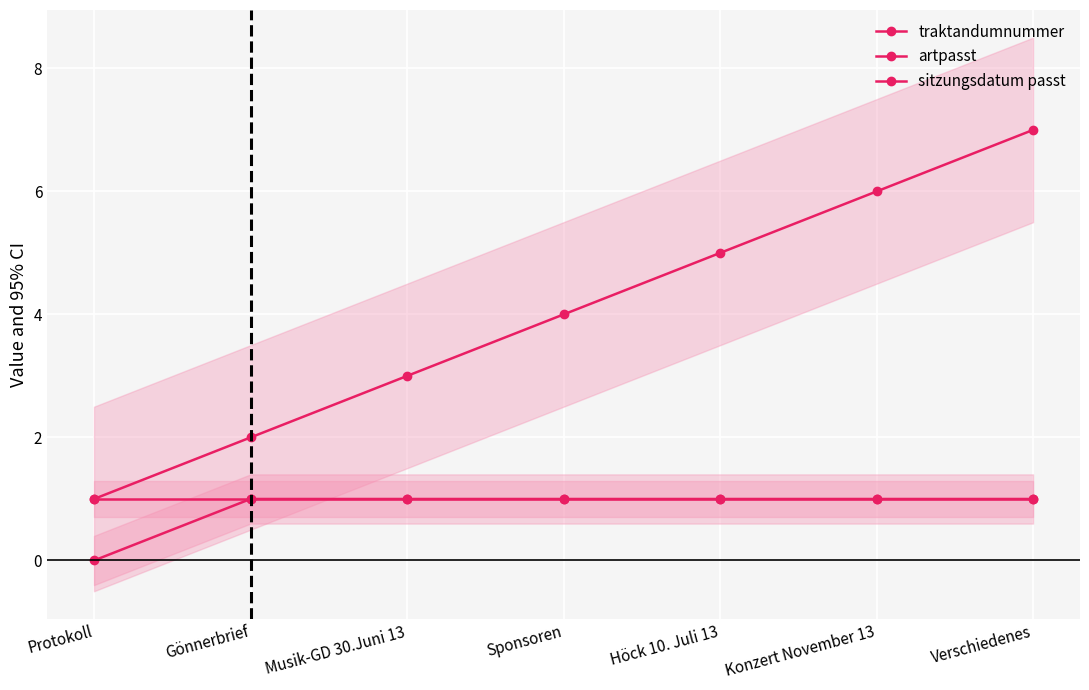

What is the average value of the artpasst series?

1